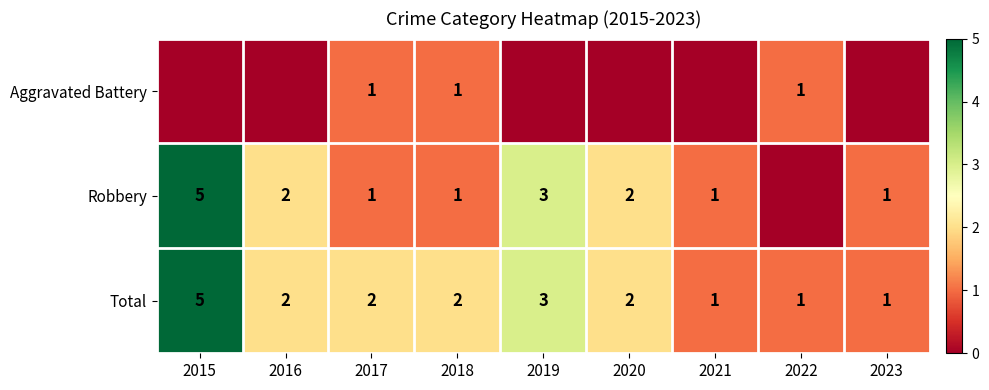

What is the highest value of the Total series?

5